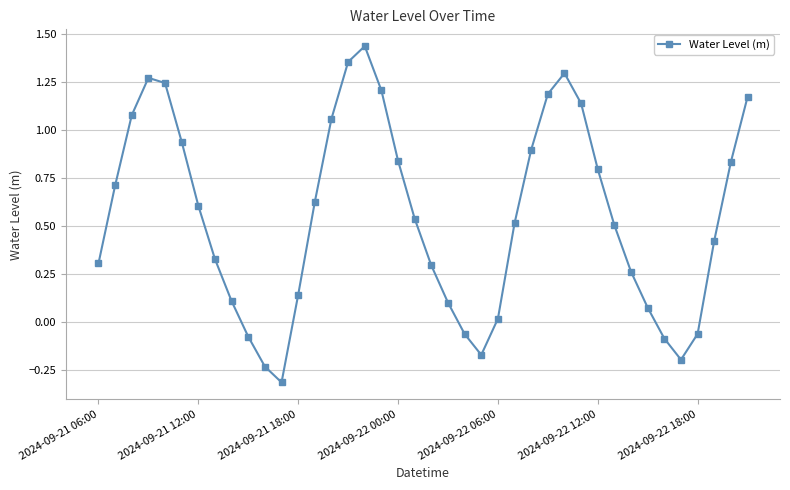

What is the smallest value displayed?

-0.3